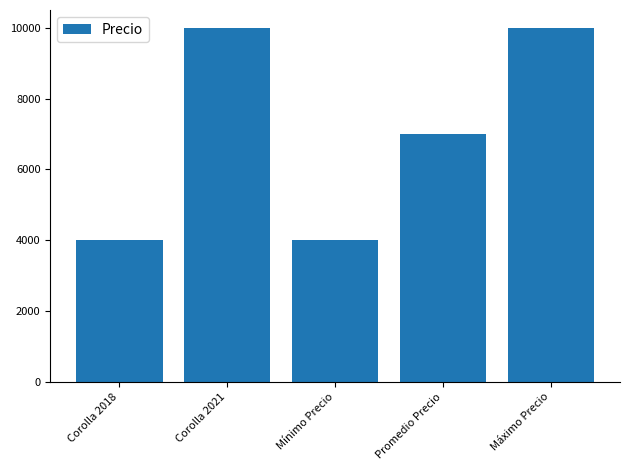

How many values are between 4000 and 10000?

5